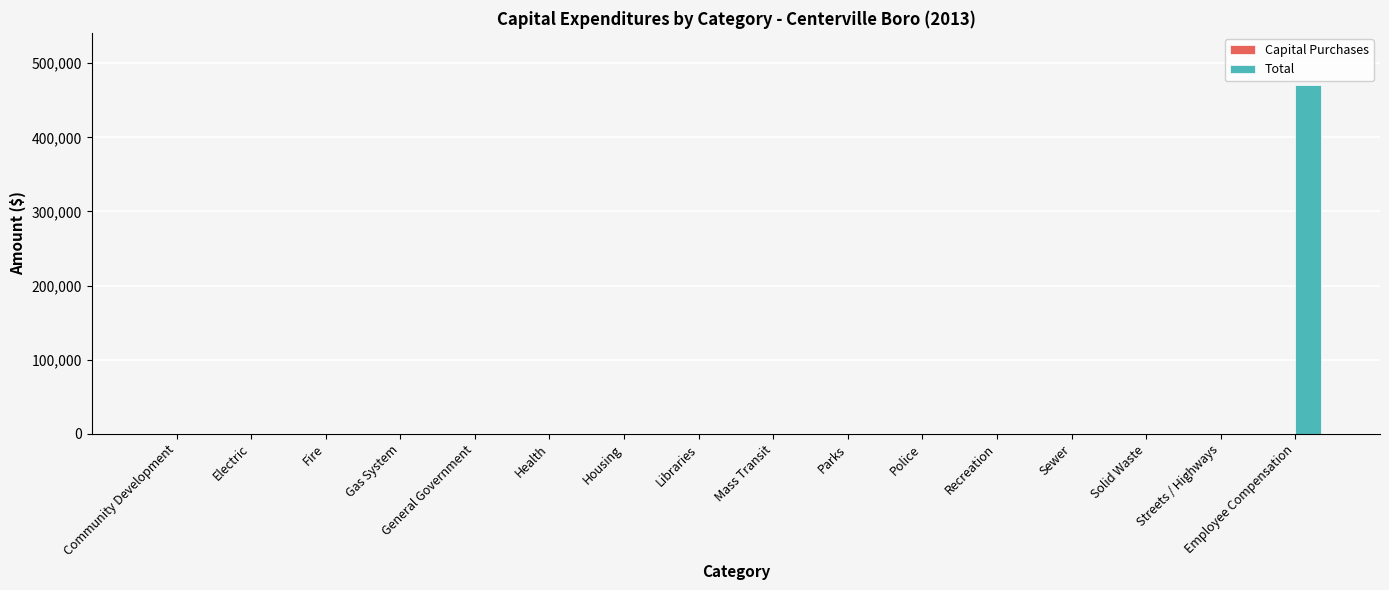

What is the sum of all values?

470405